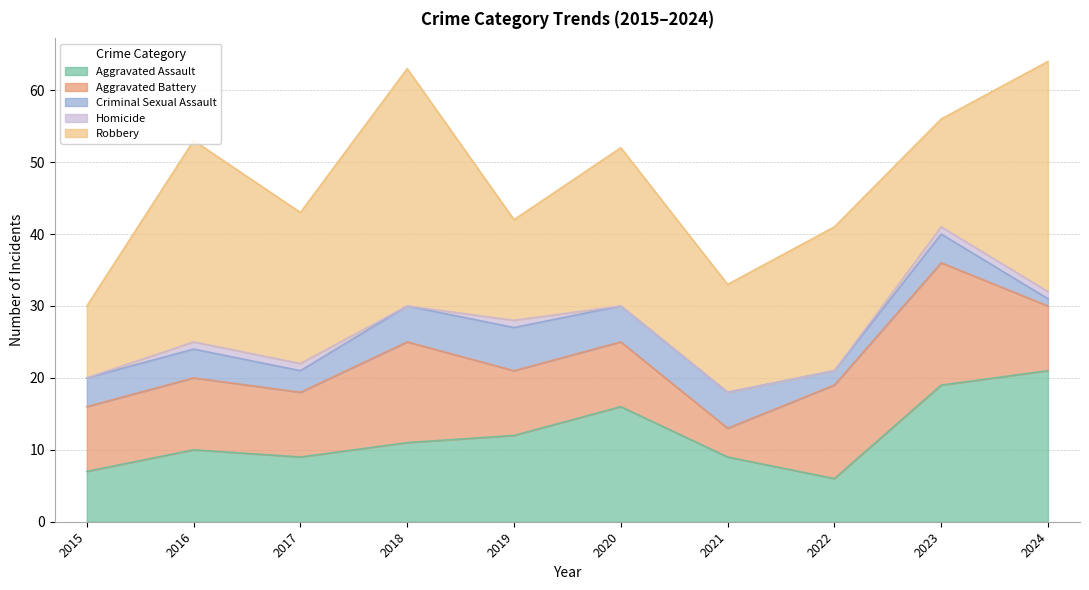

At how many categories does at least one series exceed 21?

4